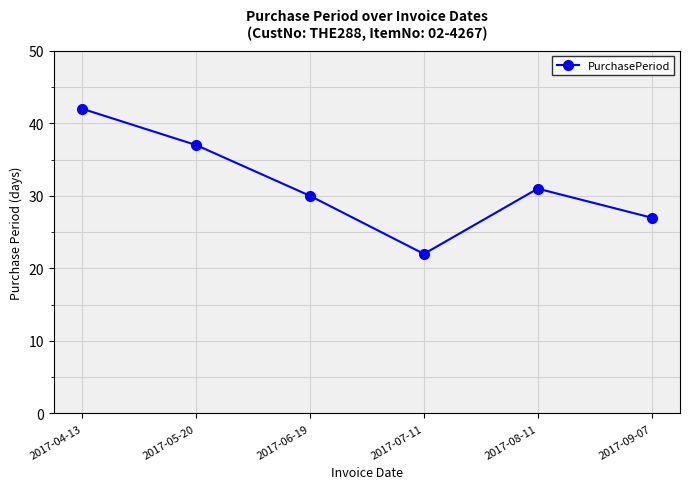

At which label is the value closest to 32?

2017-08-11